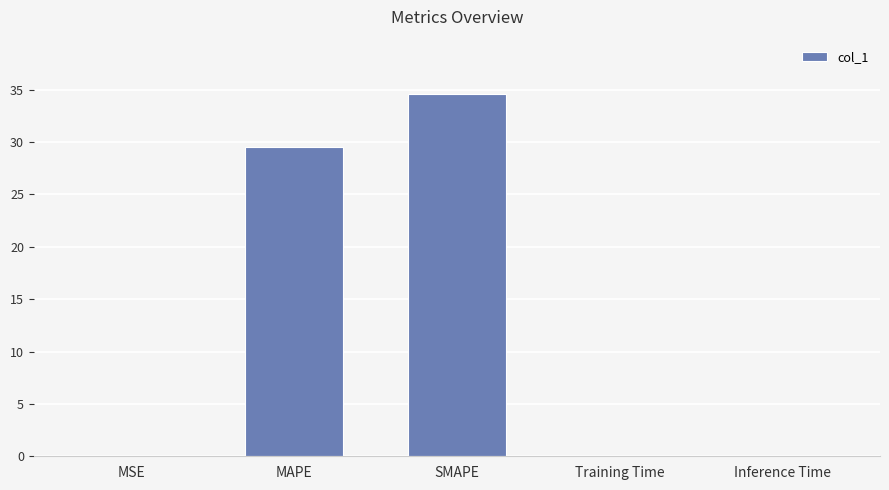

What is the sum of all values?

64.1